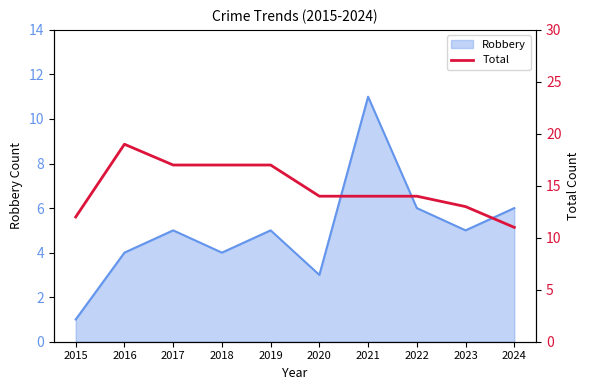

Where is the data nearest to the value 15?

2020